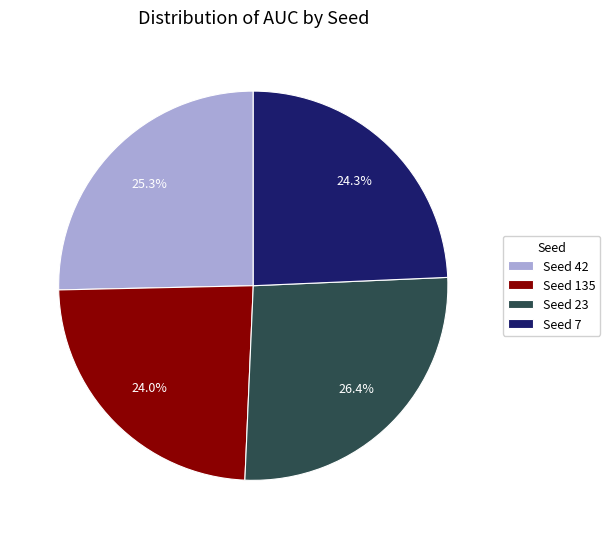

Which category has the biggest portion of the pie?

Seed 23